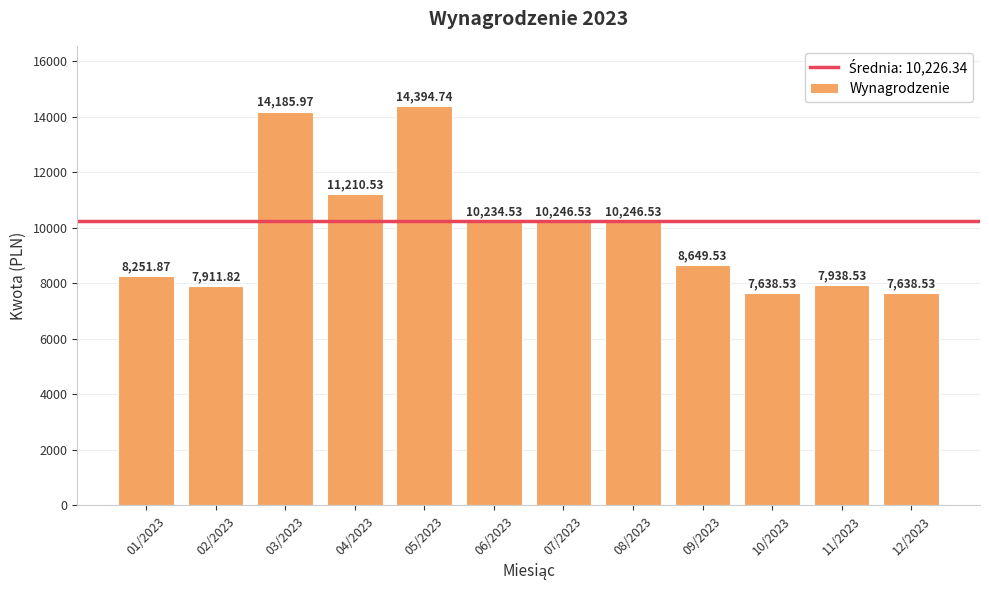

The value at 03/2023 is 14186.0. True or false?

True